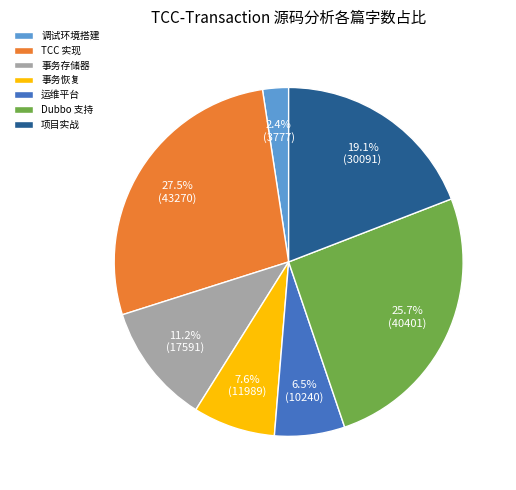

Combined, do 事务恢复 and 调试环境搭建 account for over 50%?

No